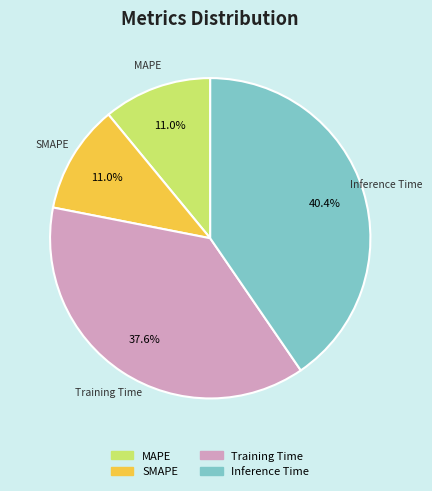

How much of the chart is everything except Inference Time?

59.6%